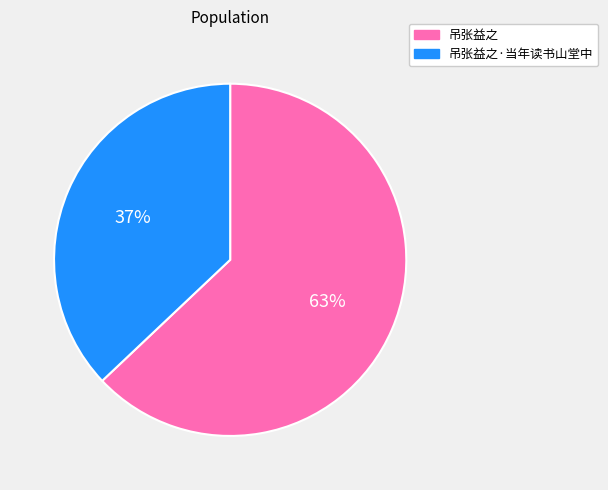

To the nearest percent, what is the average slice percentage?

50%